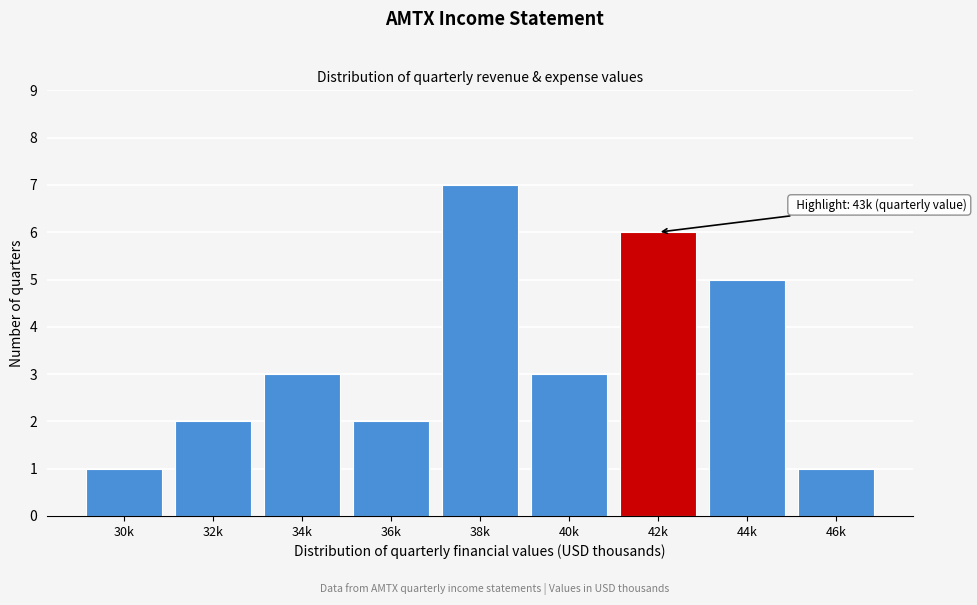

Reading right to left, transcribe all the data shown in this chart.

46k=1	44k=5	42k=6	40k=3	38k=7	36k=2	34k=3	32k=2	30k=1